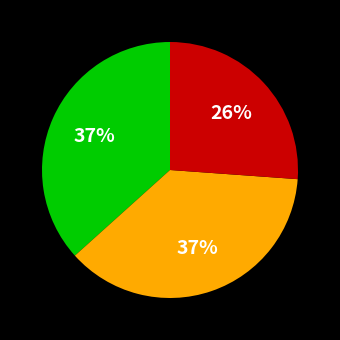

How many slices are in this pie chart?

3